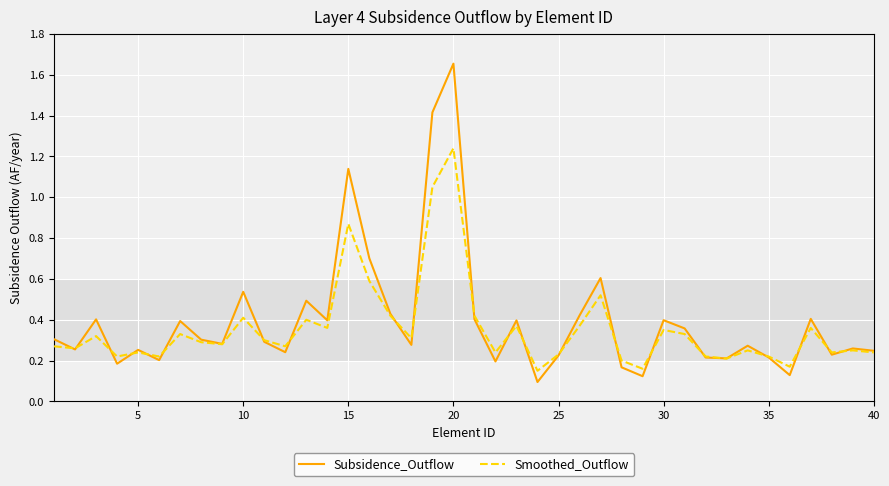

What is the greatest value displayed?

1.7